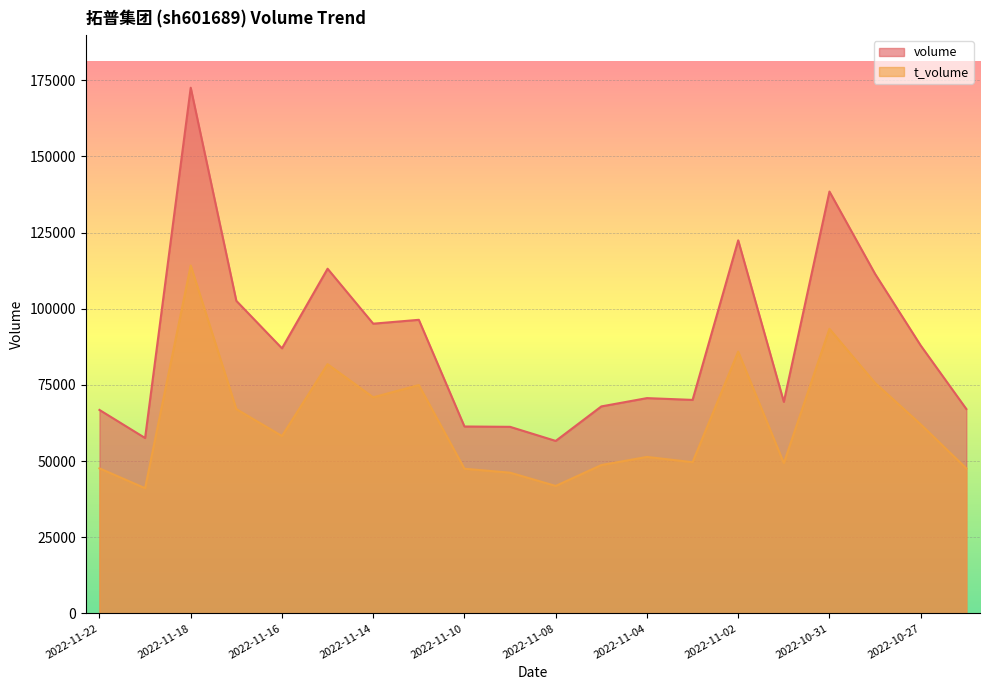

Which series has the widest spread of values?

volume